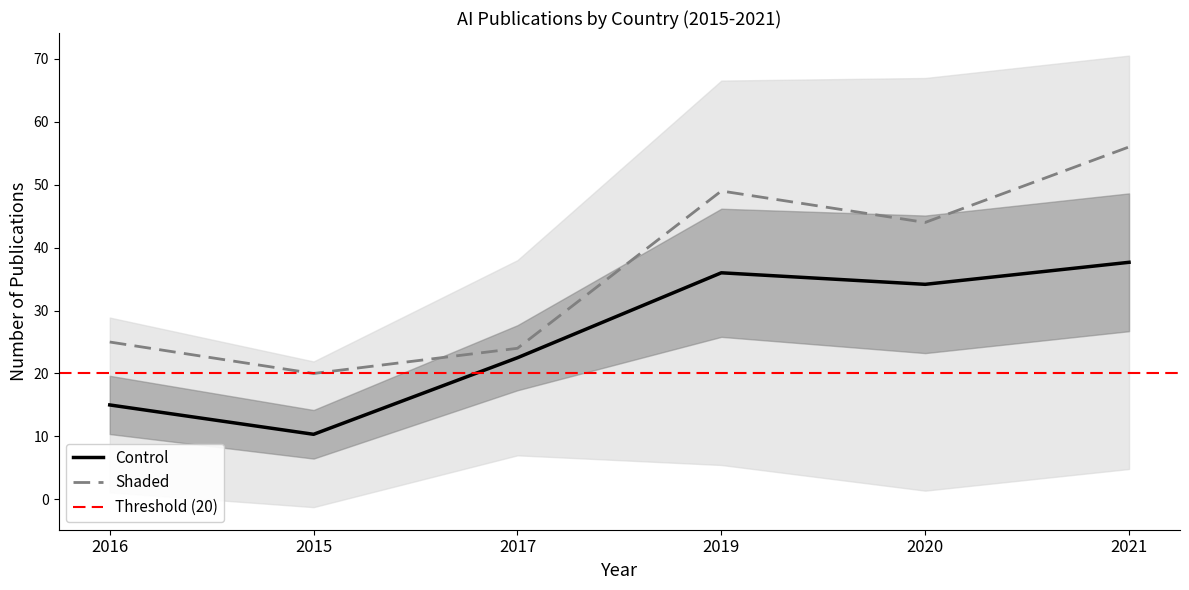

True or false: Shaded has a value of 56.0 at 2021.

True